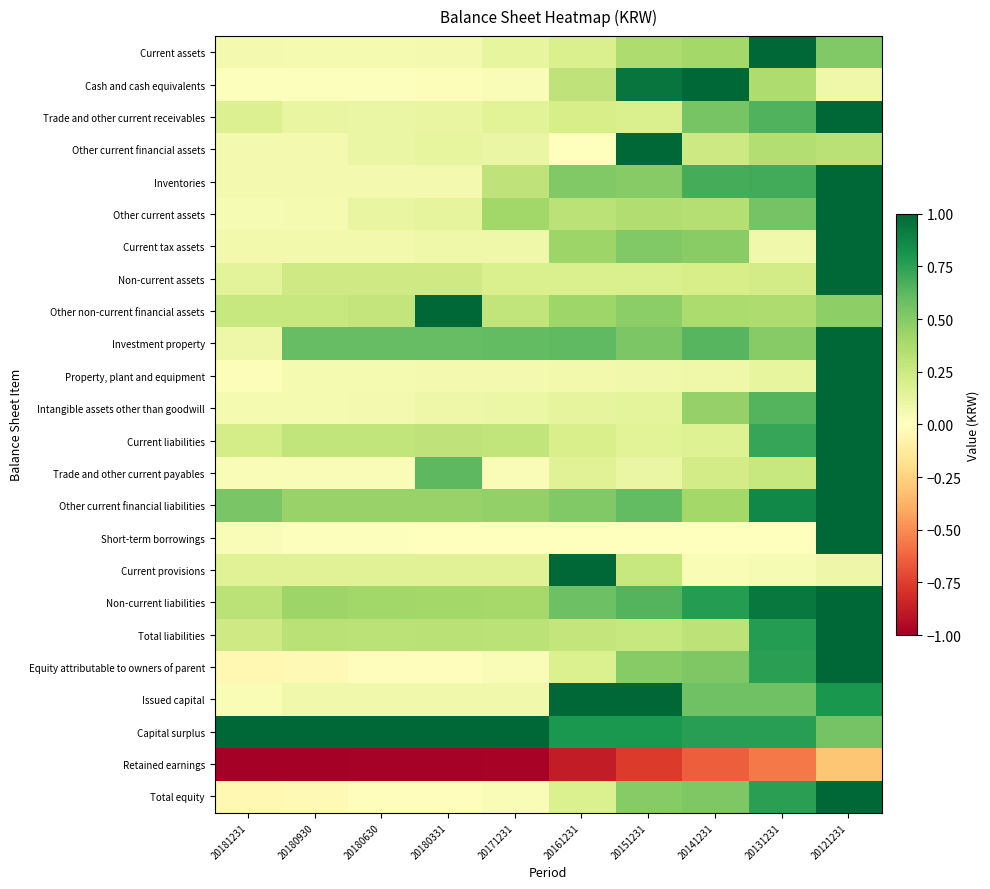

How many categories are shown in the chart?

10